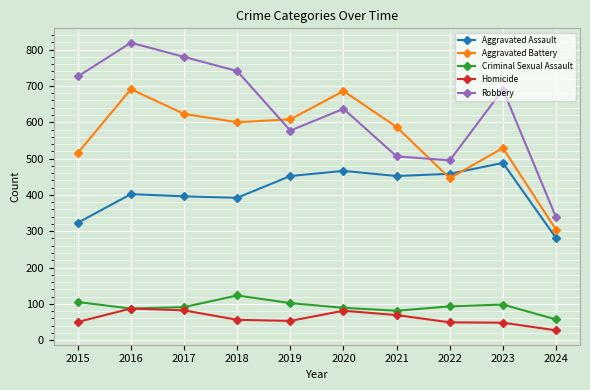

Is it true that Homicide equals 13 at 2018?

False